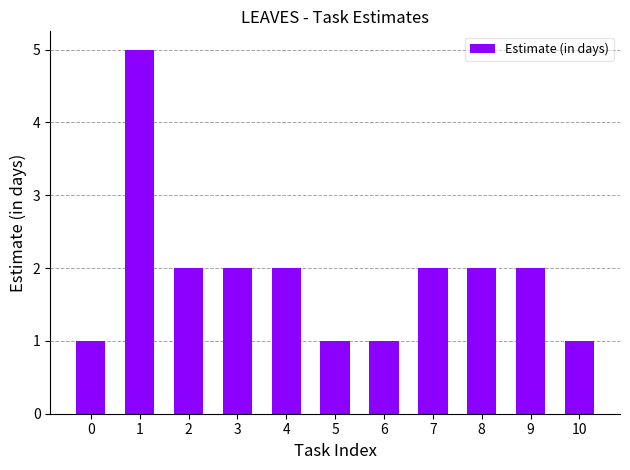

What is the difference between the maximum and minimum values?

4